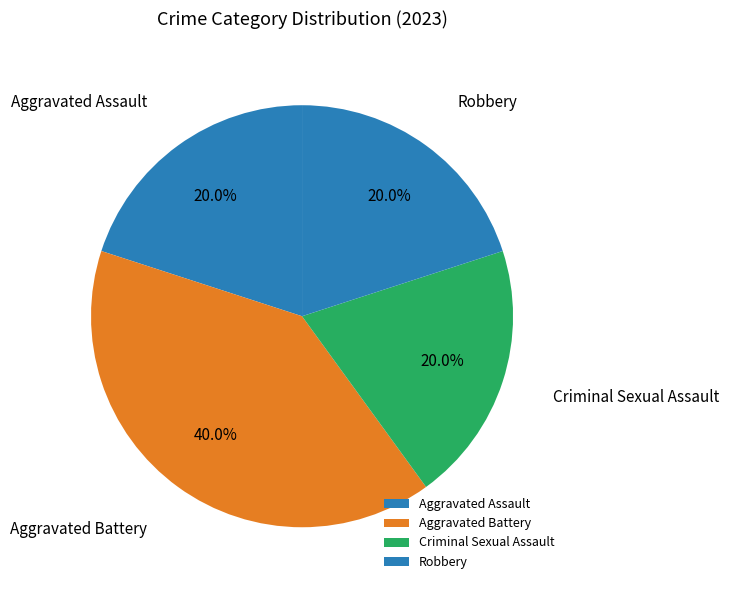

What percentage is the Aggravated Assault slice, to the nearest percent?

20%